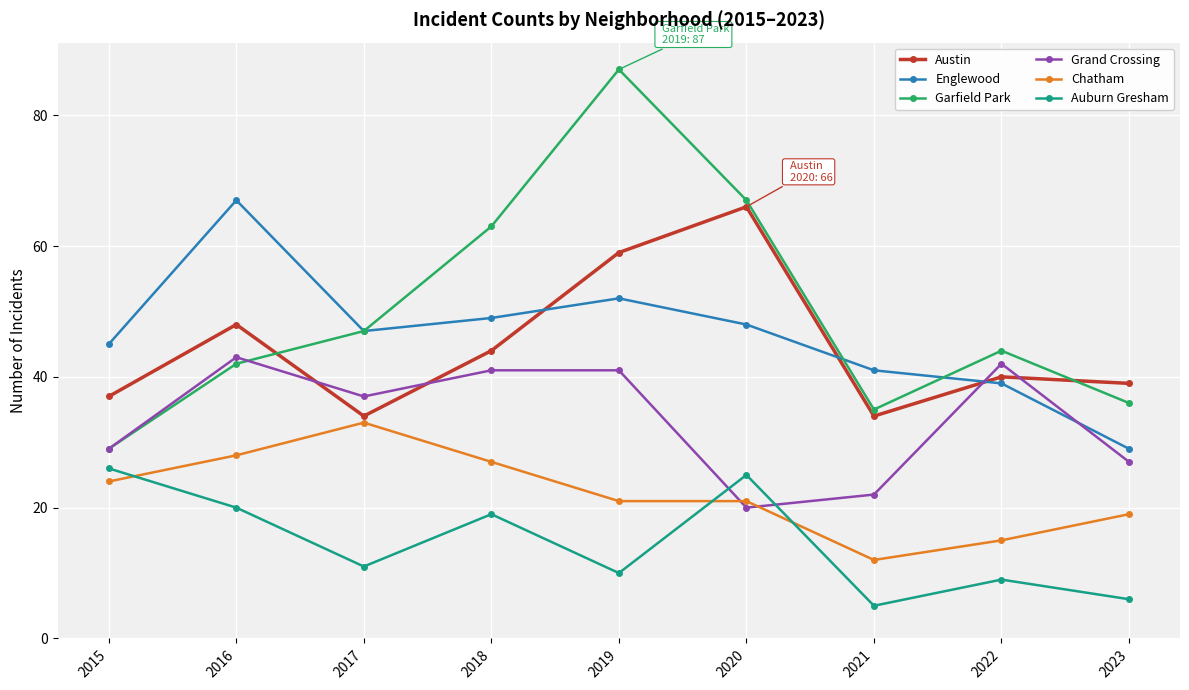

How many data points in Austin are less than 40?

4